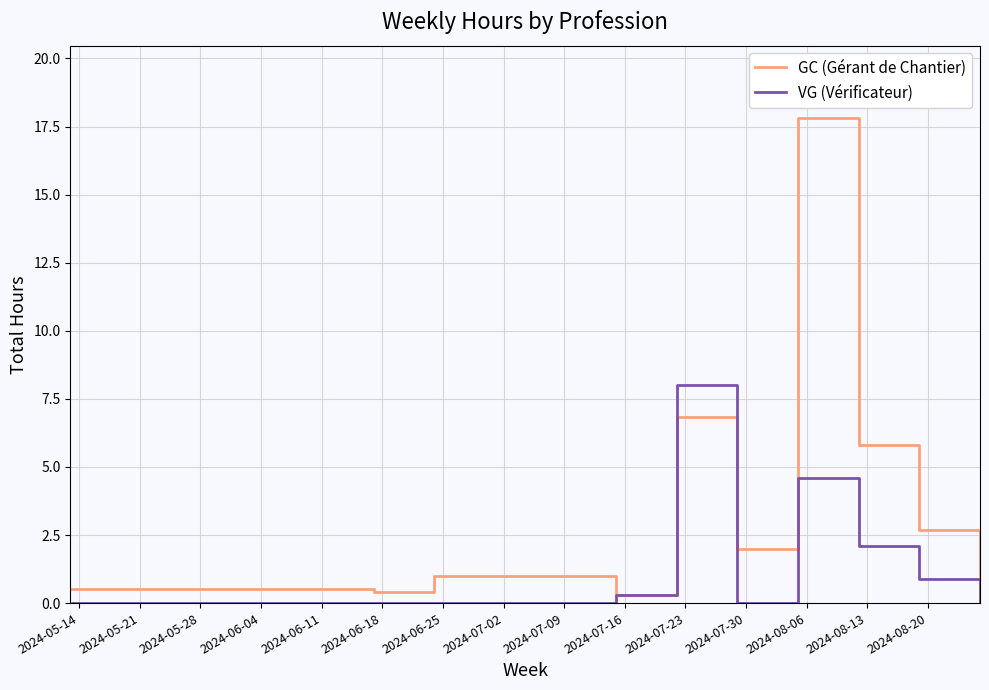

What is the greatest value displayed?

17.8